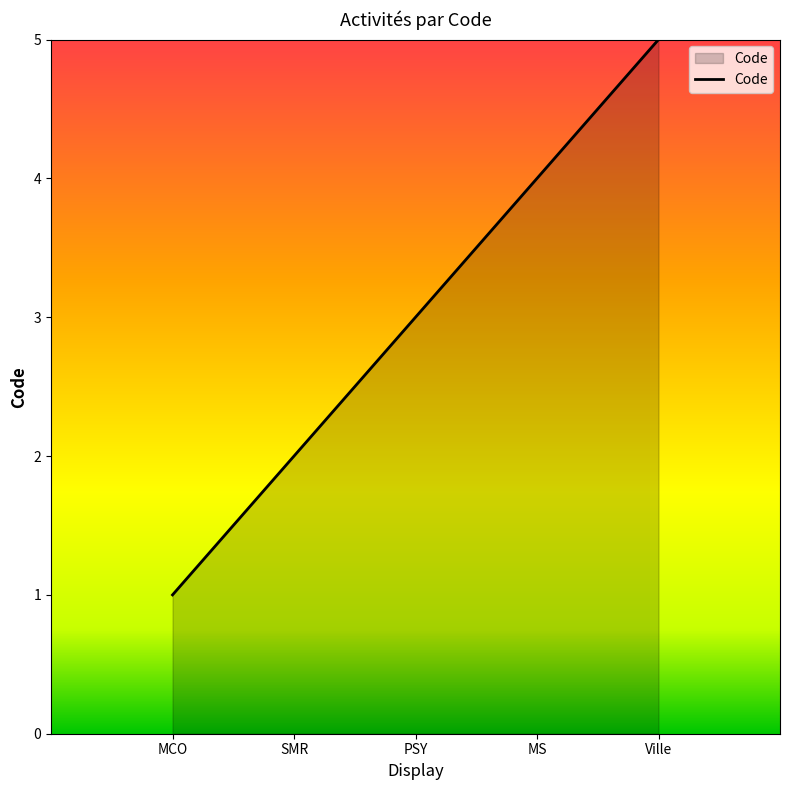

Rank the categories by value from lowest to highest.

MCO, SMR, PSY, MS, Ville